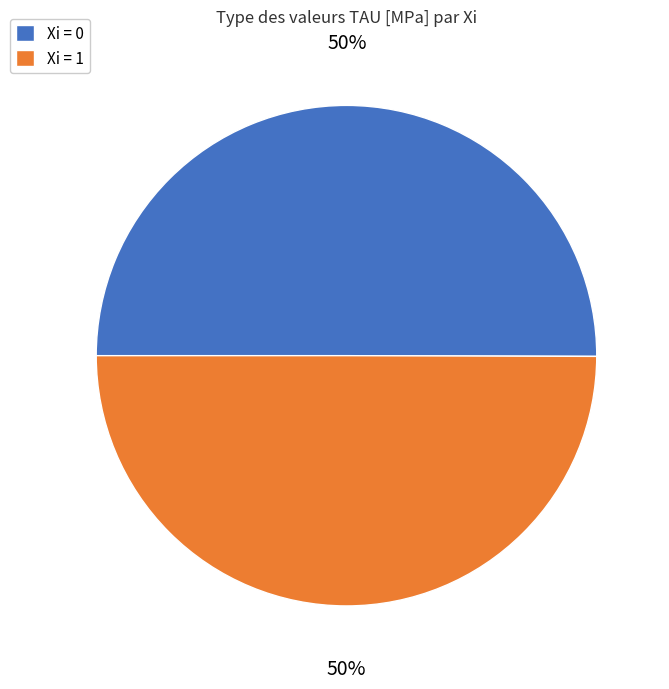

True or false: Xi = 0 accounts for 35% of the total.

False